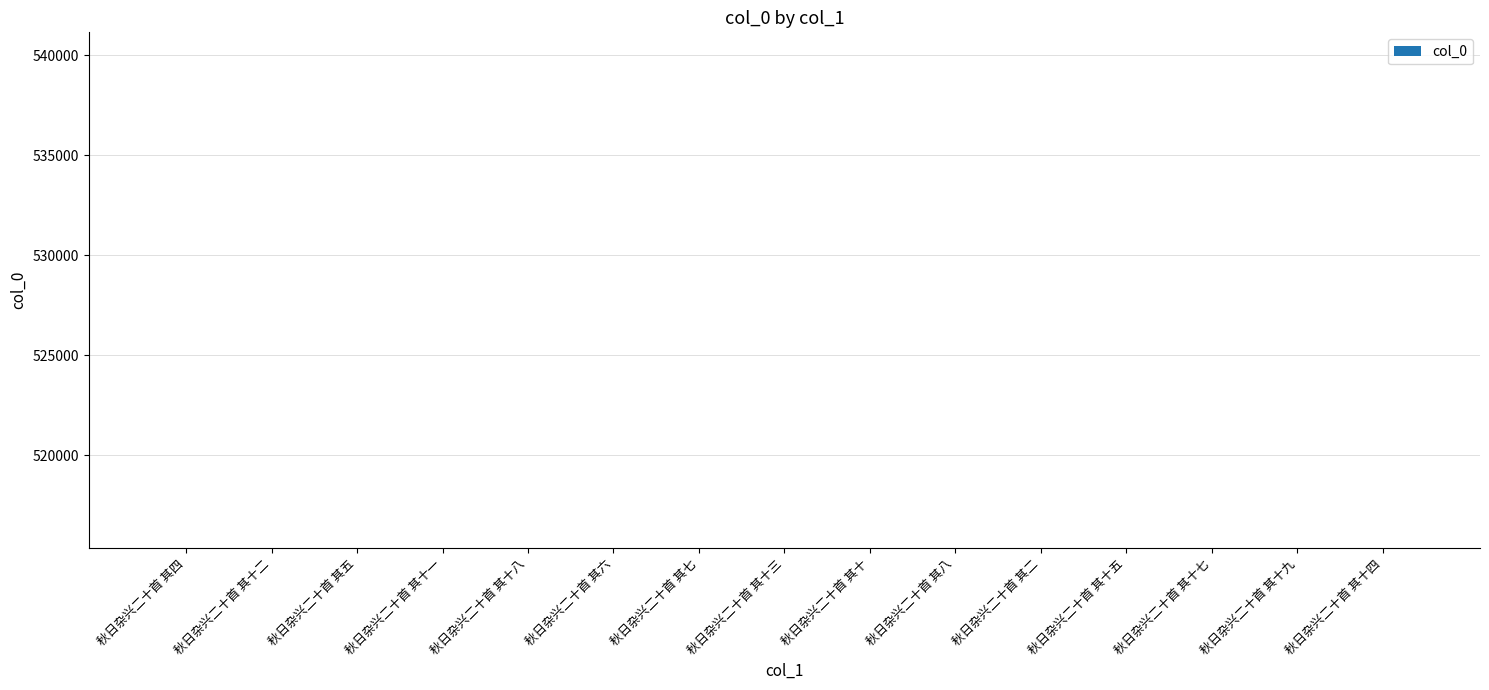

How many distinct data groups are displayed?

1